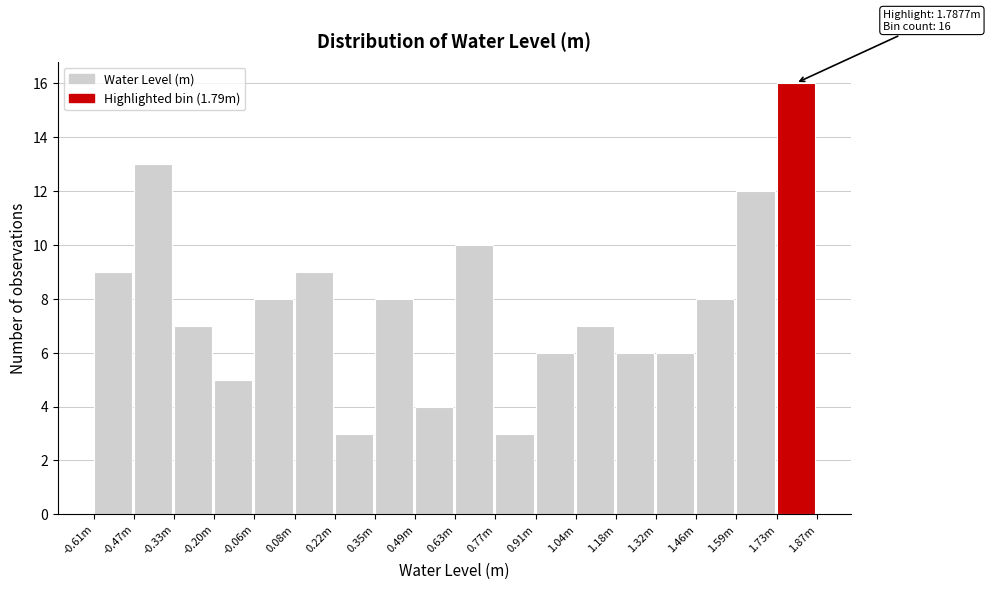

Reading left to right, list all the values displayed in this chart.

-0.61m=9	-0.47m=13	-0.33m=7	-0.20m=5	-0.06m=8	0.08m=9	0.22m=3	0.35m=8	0.49m=4	0.63m=10	0.77m=3	0.91m=6	1.04m=7	1.18m=6	1.32m=6	1.46m=8	1.59m=12	1.73m=16